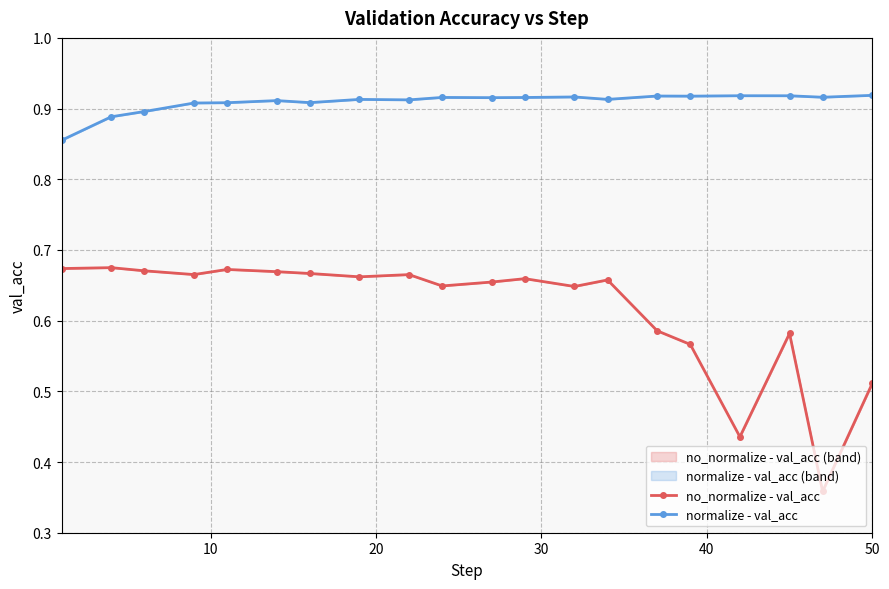

At how many categories does at least one series exceed 0?

20